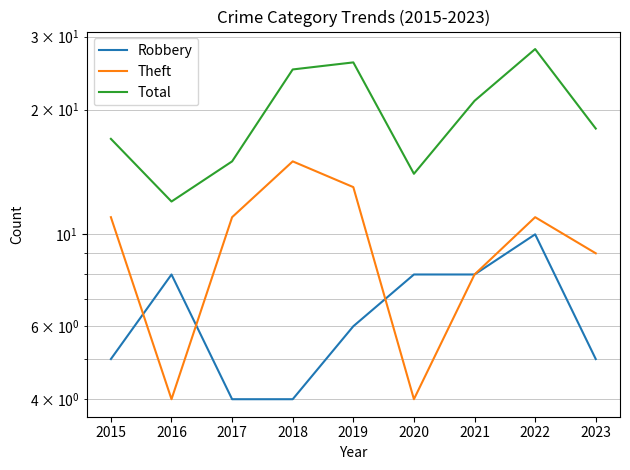

In Theft, how many points are lower than both neighbors (excluding endpoints)?

2